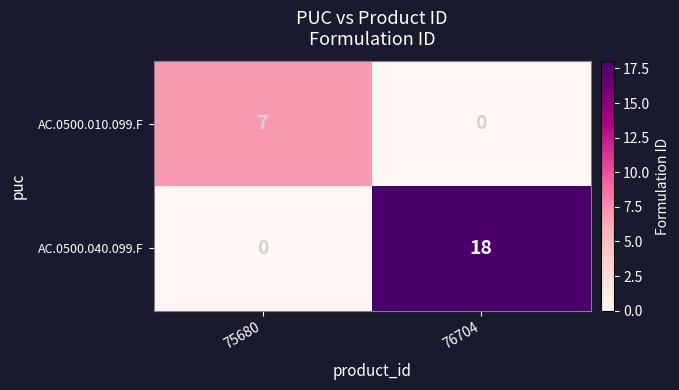

Is the value of AC.0500.010.099.F at 75680 greater than the value of AC.0500.040.099.F at 76704?

No